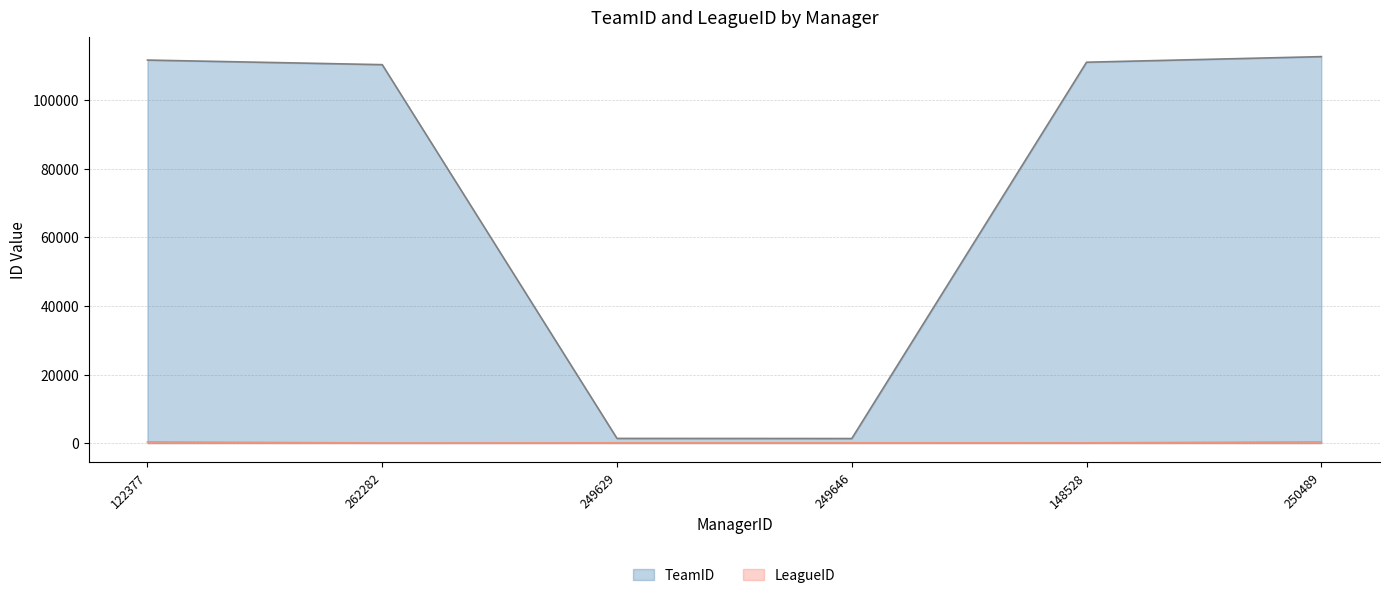

True or false: LeagueID and TeamID intersect in this chart.

False